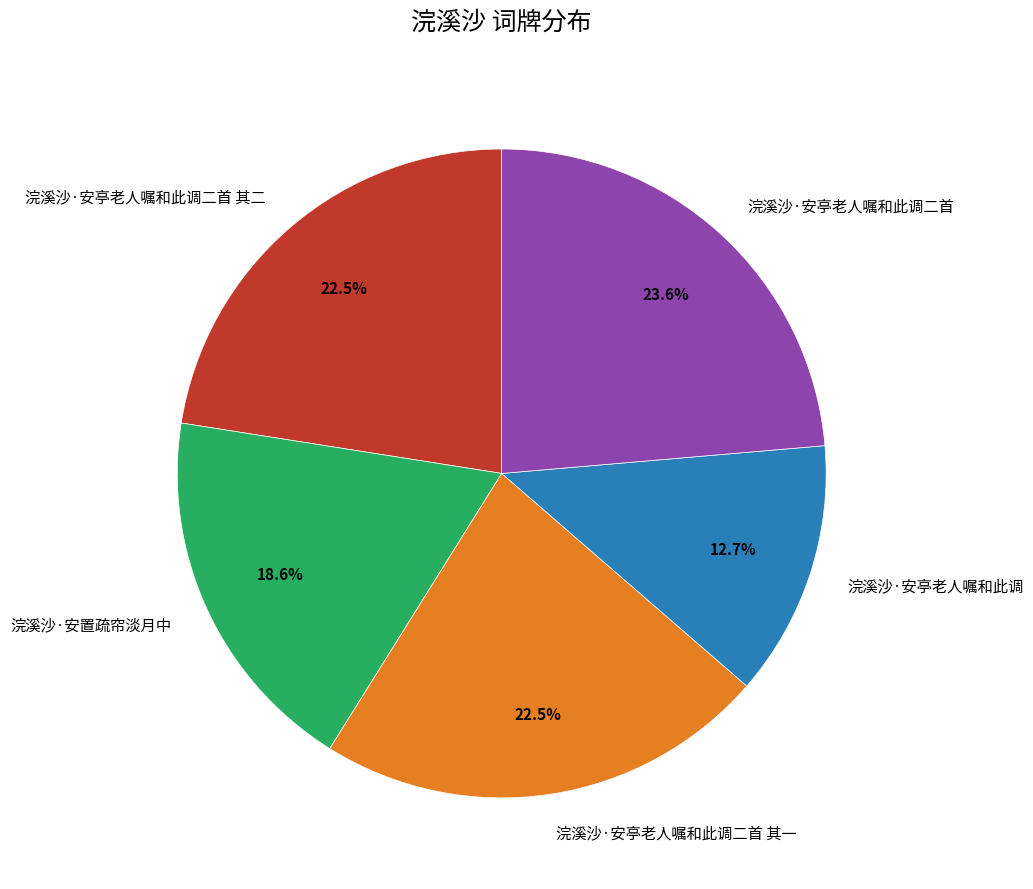

To the nearest percent, what is the average slice percentage?

20%